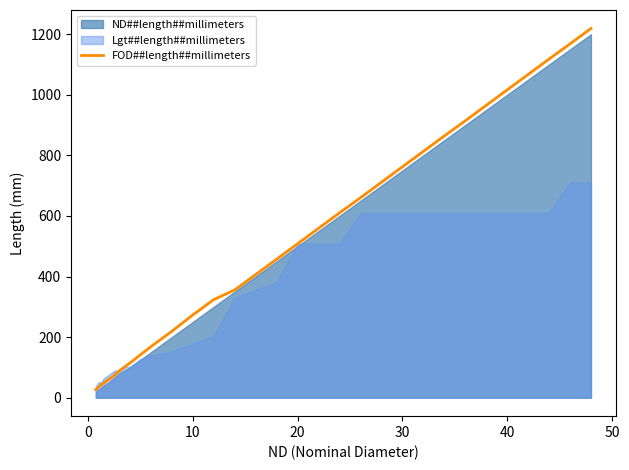

What is the minimum value shown in the chart?

26.7